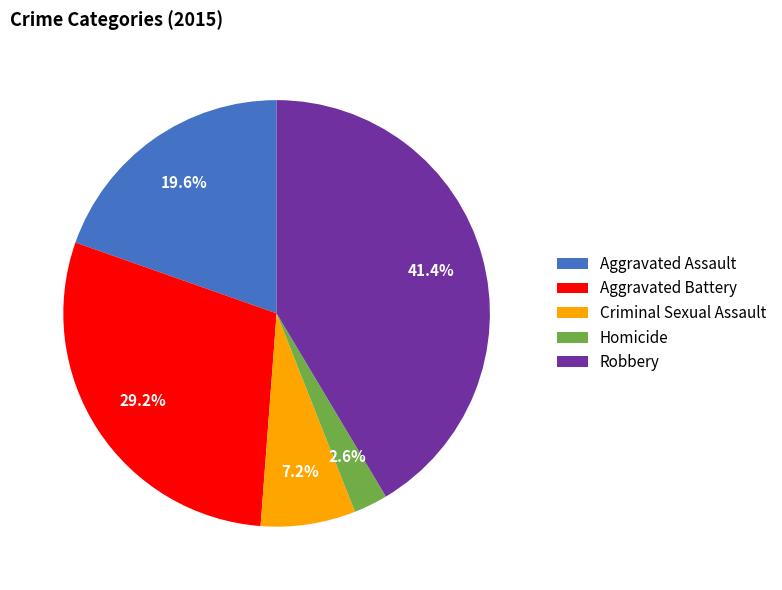

Which has a higher value, Aggravated Assault or Criminal Sexual Assault?

Aggravated Assault